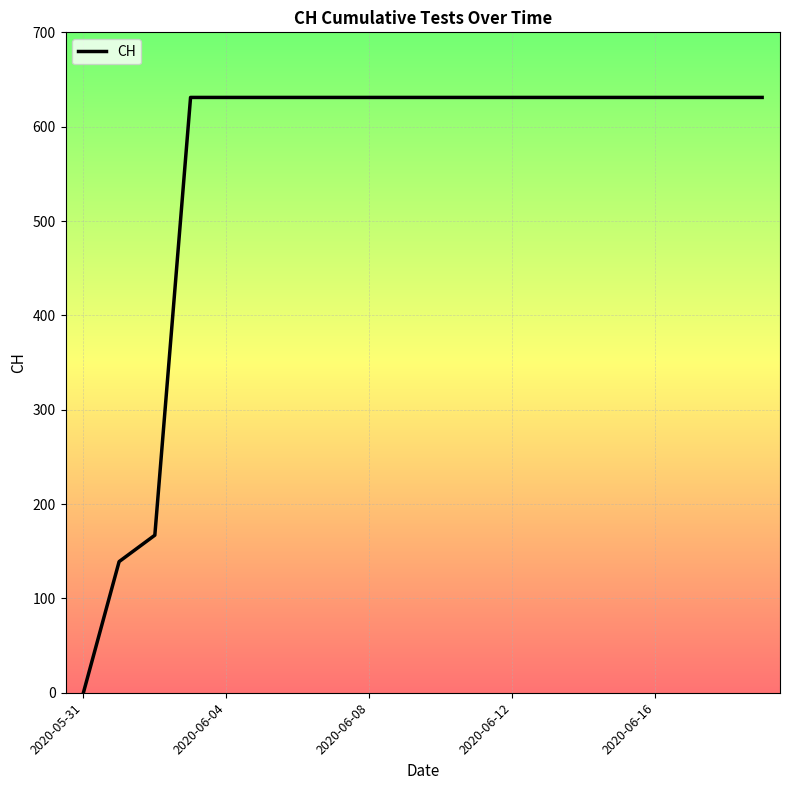

What is the sum of all values?

11033